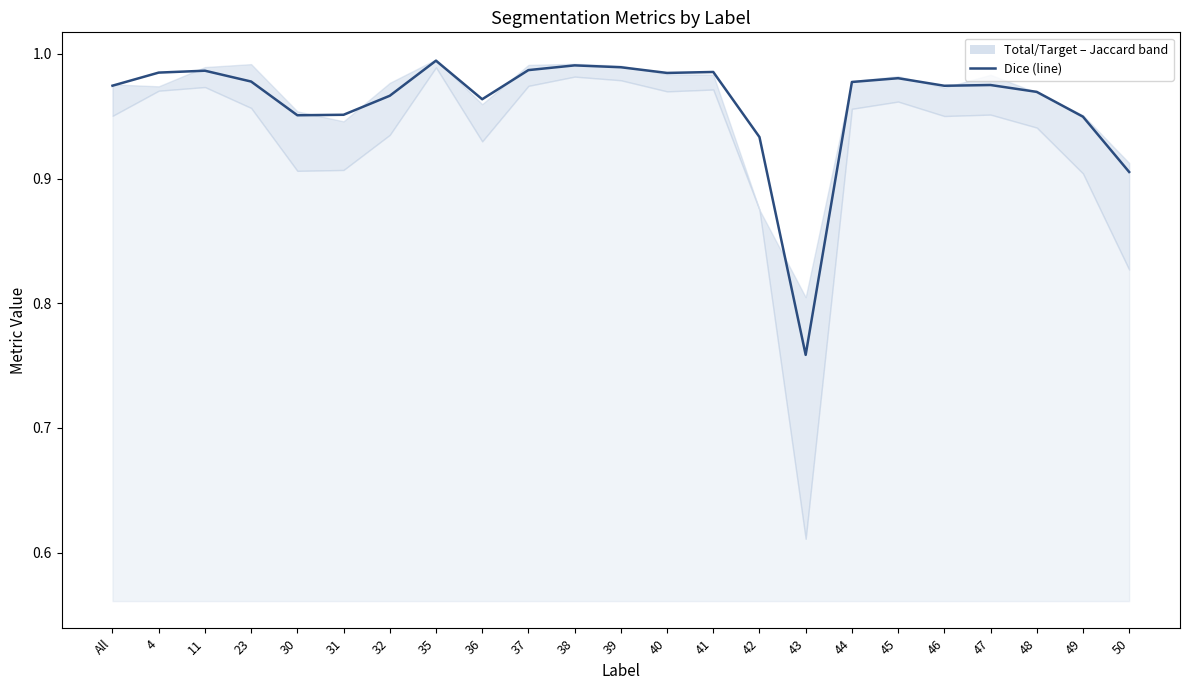

What value does the data have at All?

1.0